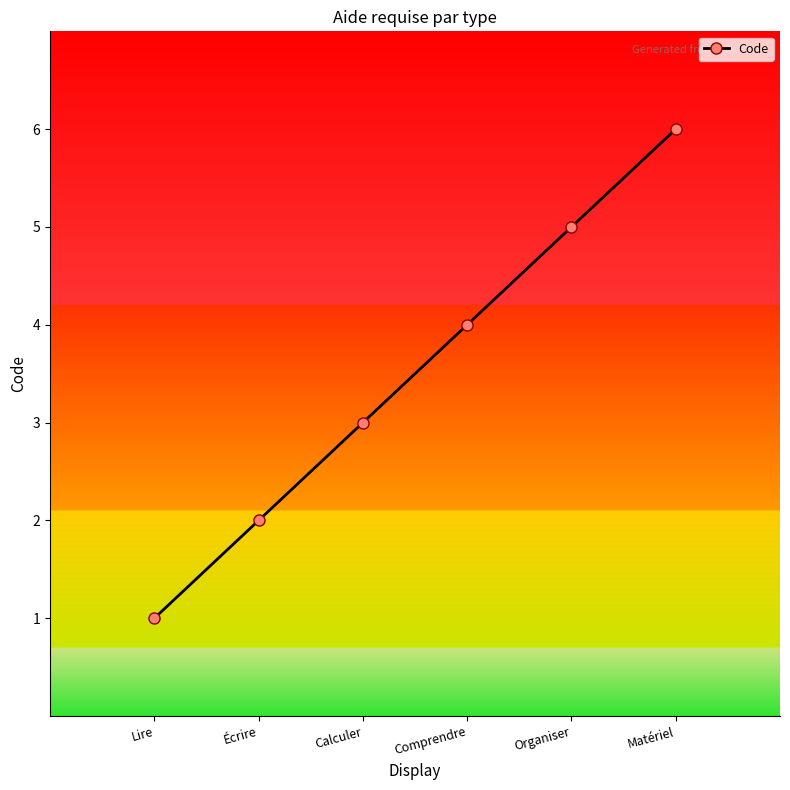

Count the values in the range 2 to 5.

4